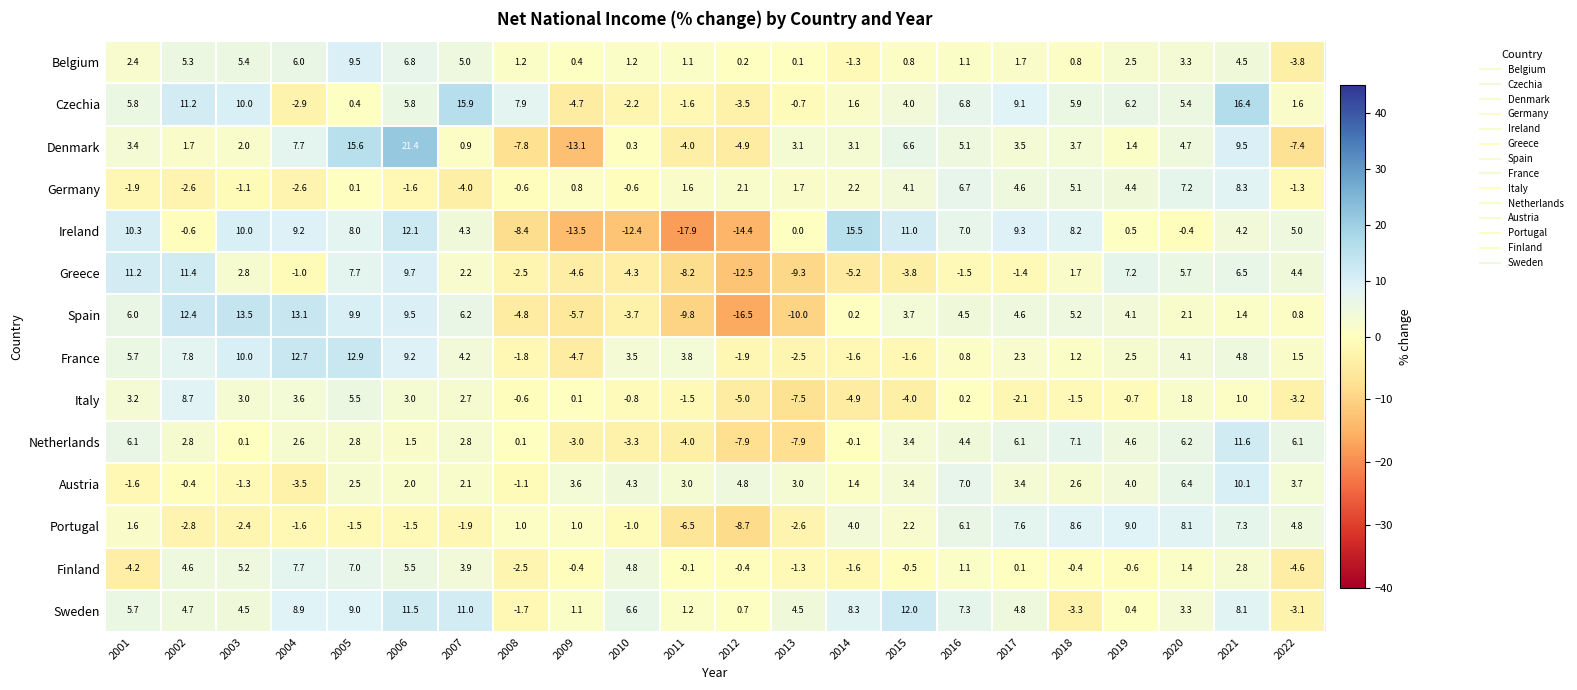

How many categories are shown in the chart?

22